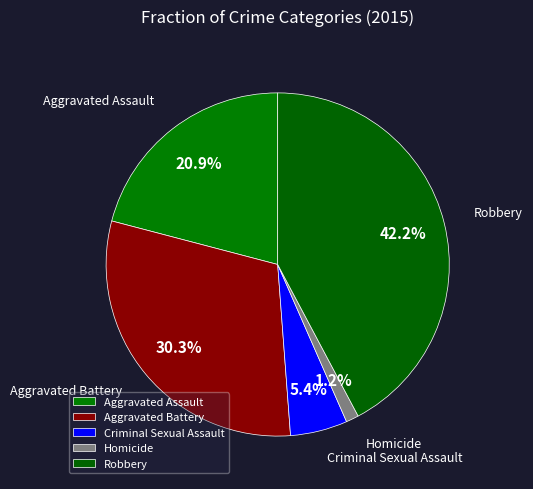

Approximately how many times larger is the value at Aggravated Battery compared to Criminal Sexual Assault?

5.6